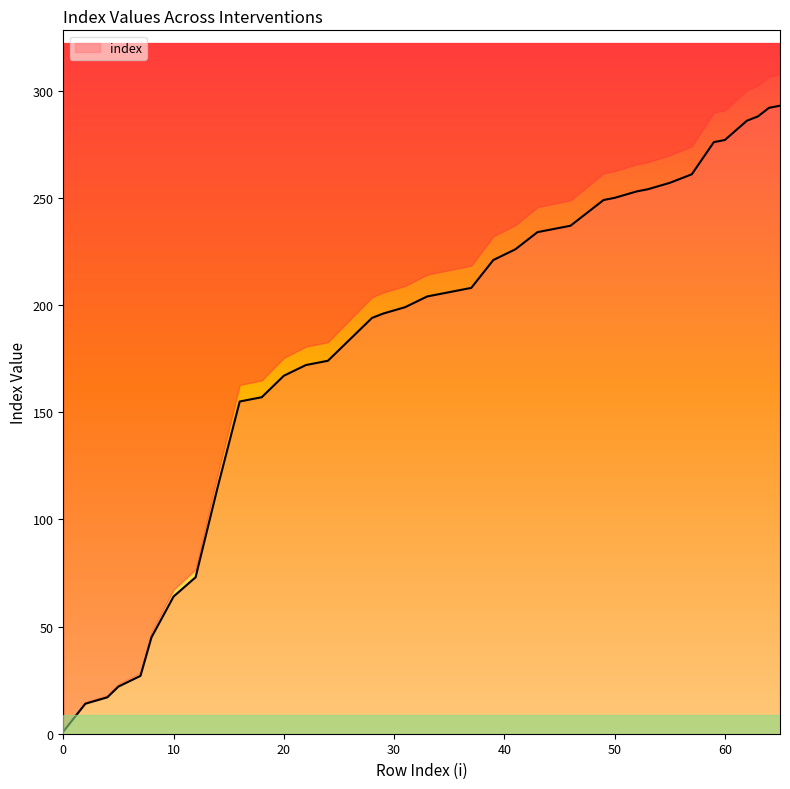

What is the minimum value shown in the chart?

1